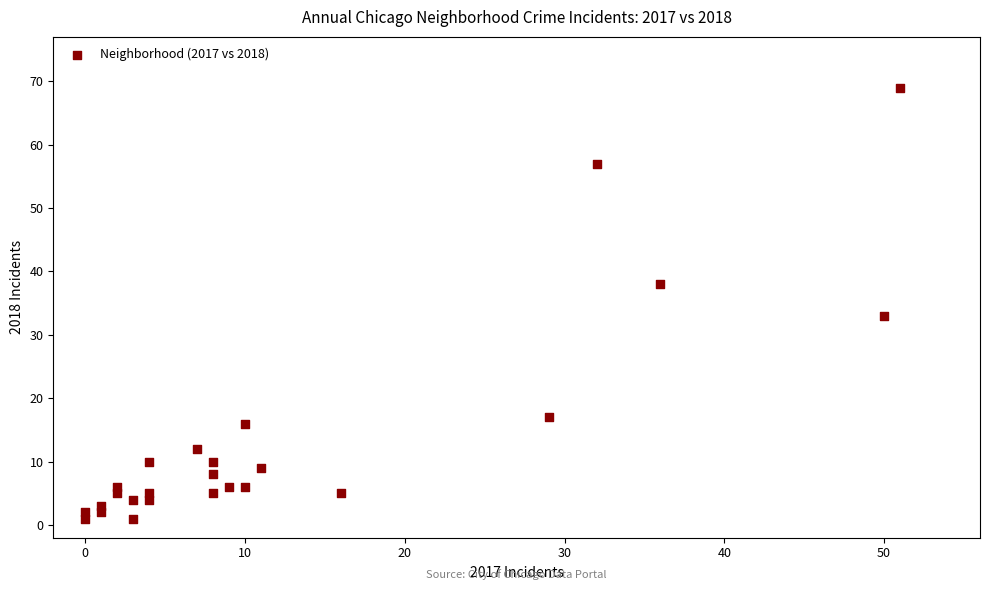

What is the range of Y values (max minus min)?

68